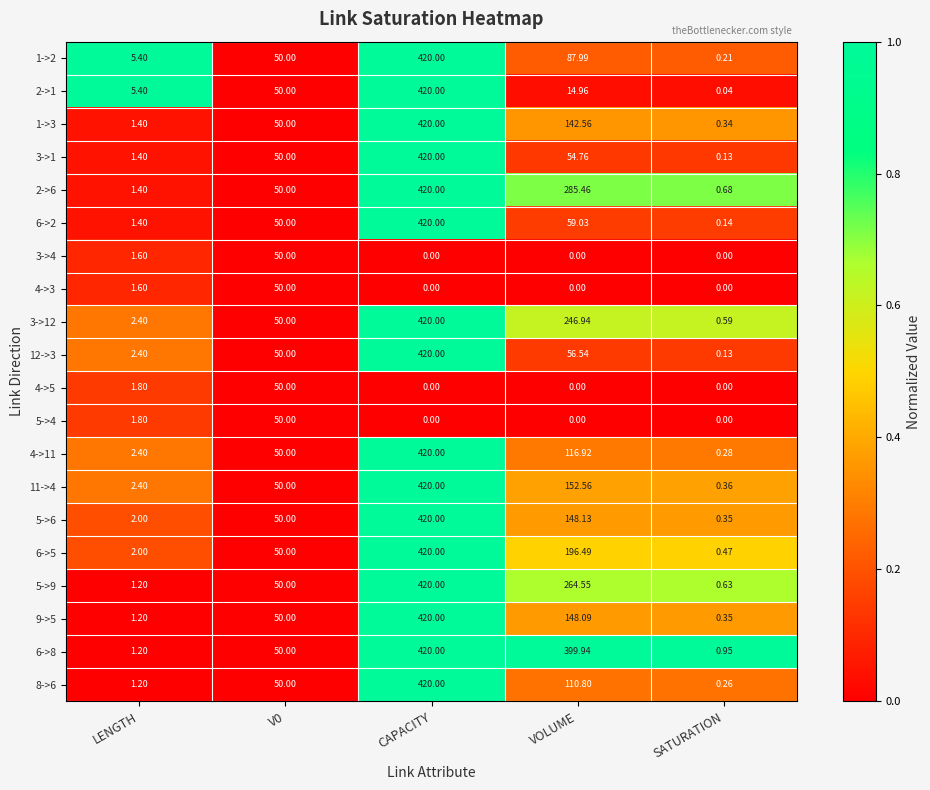

At which label is 4->11 closest to 210?

VOLUME